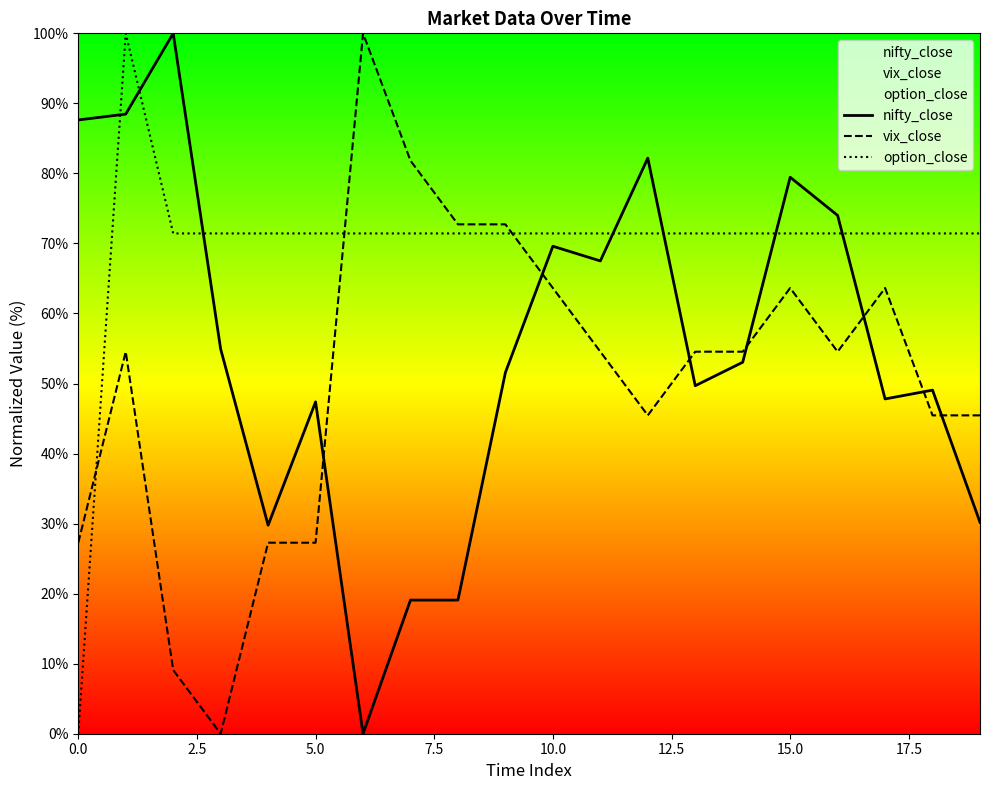

Rank the series by their average value, from lowest to highest.

vix_close, nifty_close, option_close